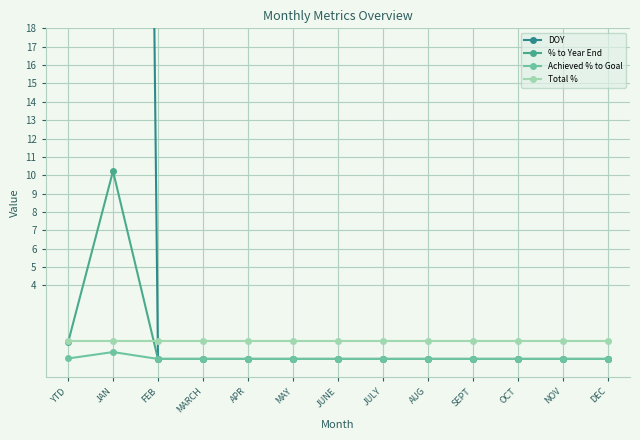

Count the number of data series in this chart.

4